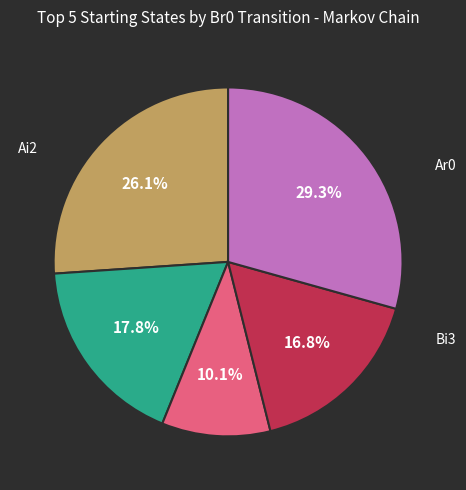

Count the number of slices in the pie.

5